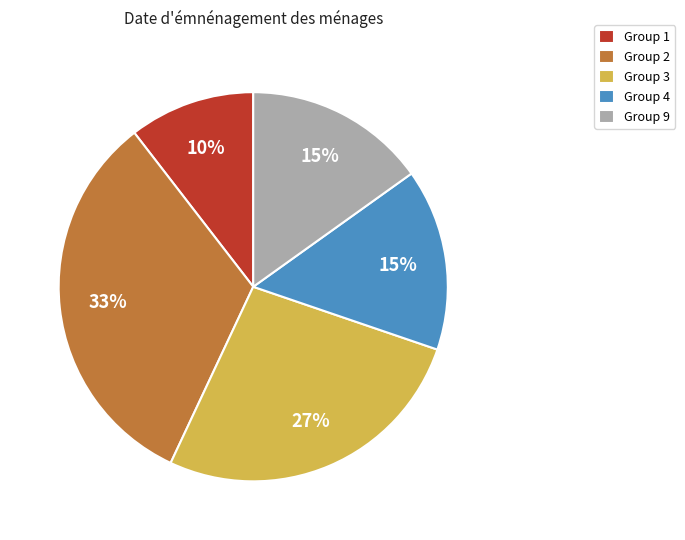

What percentage is the Group 2 slice, to the nearest percent?

33%